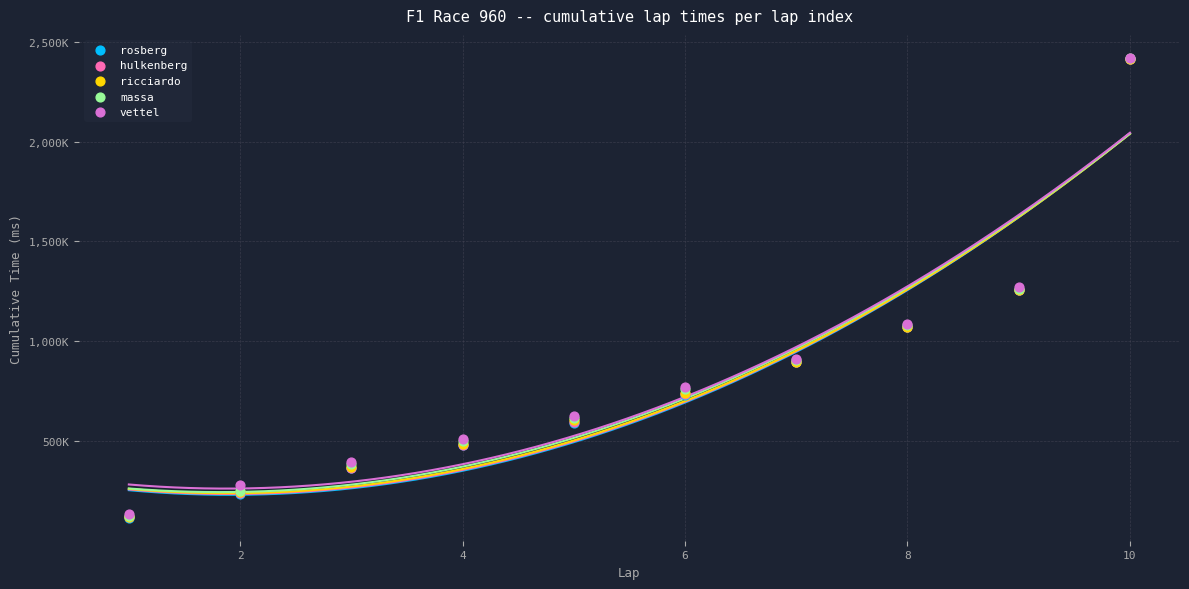

What are all the series names shown in the legend?

rosberg, hulkenberg, ricciardo, massa, vettel